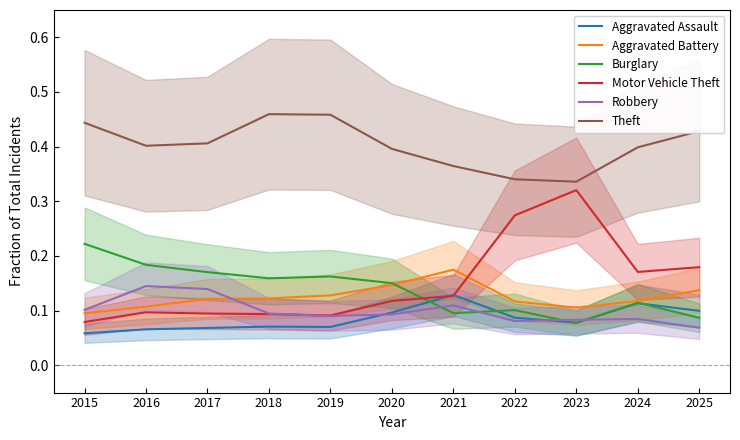

Read the Burglary value at 2015.

0.2